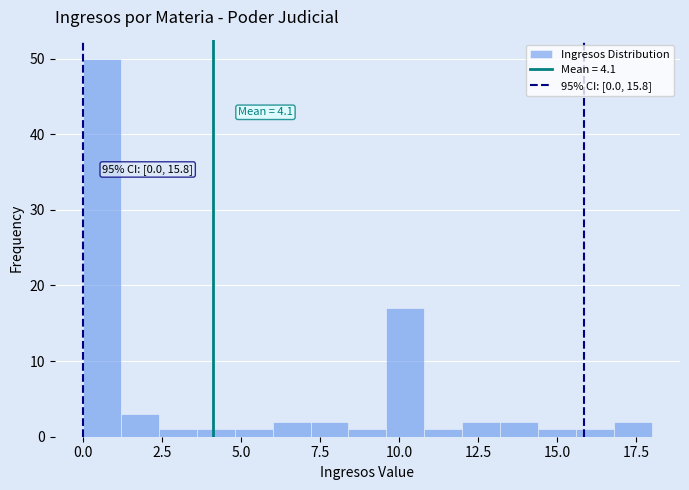

Read against the x-axis, roughly where is the centre of the tallest bar?

0.5